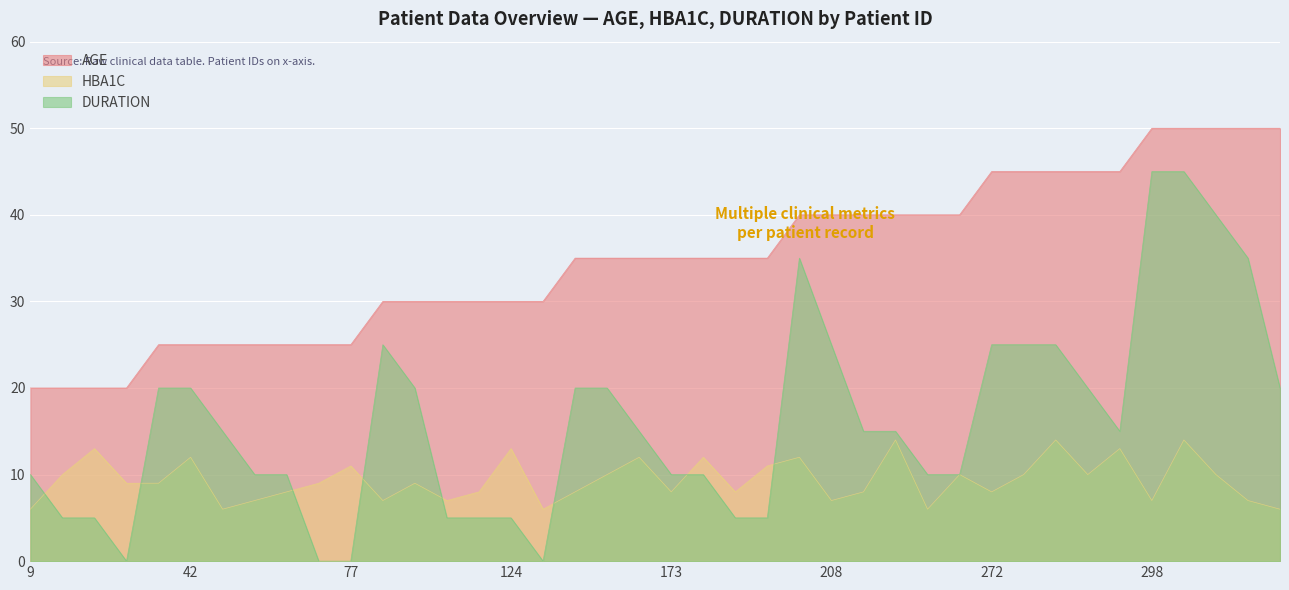

Is it true that DURATION equals 36 at 208?

False